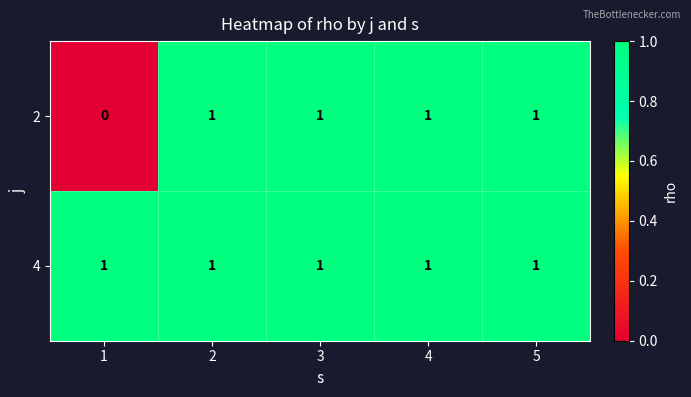

List the series in order of their overall mean, lowest first.

2, 4